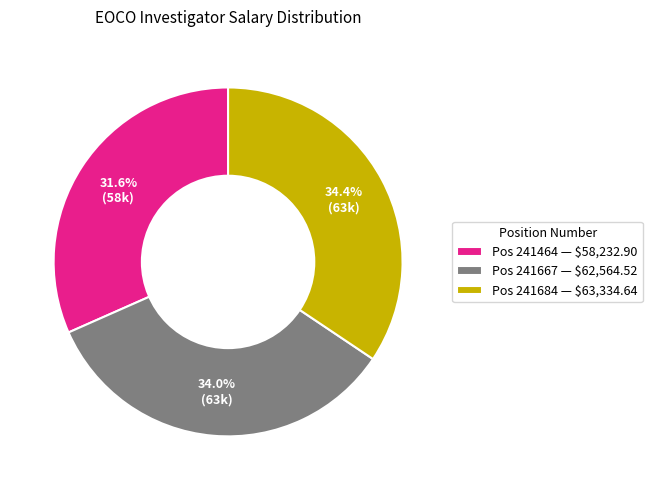

Does any single category account for the majority?

No